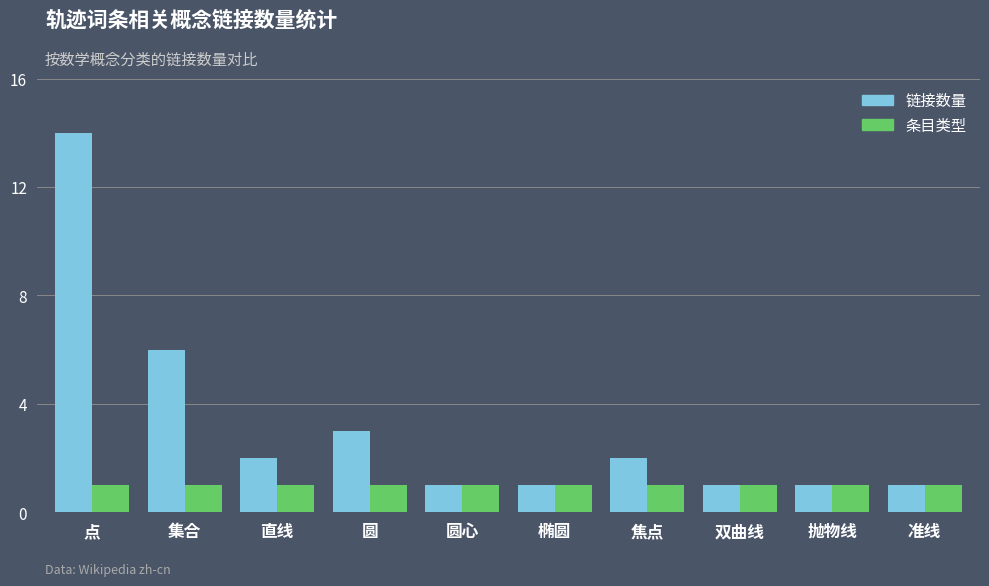

List the series in order of their overall mean, lowest first.

条目类型, 链接数量